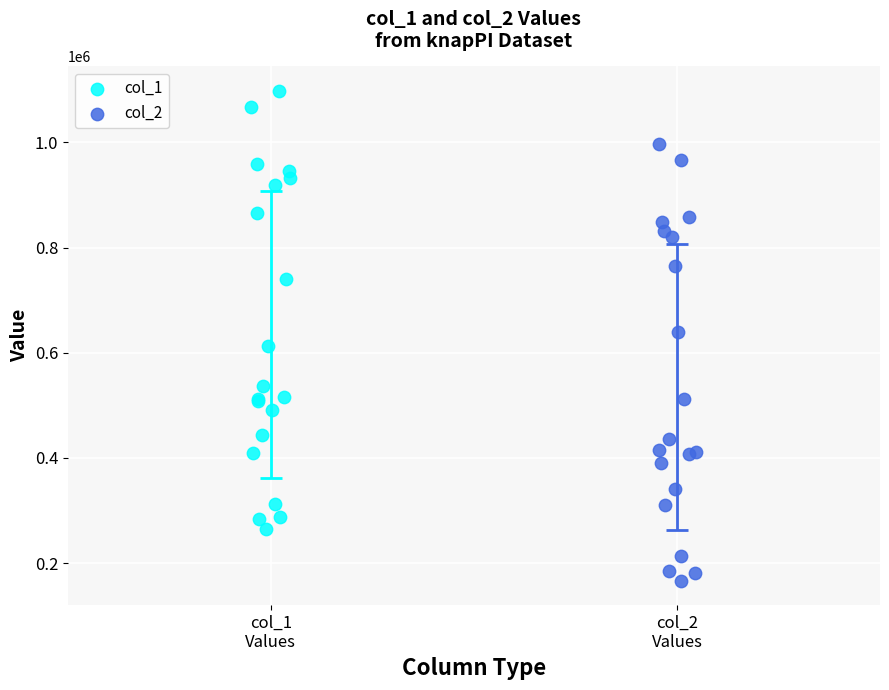

Which series has the widest spread of Y values?

col_1